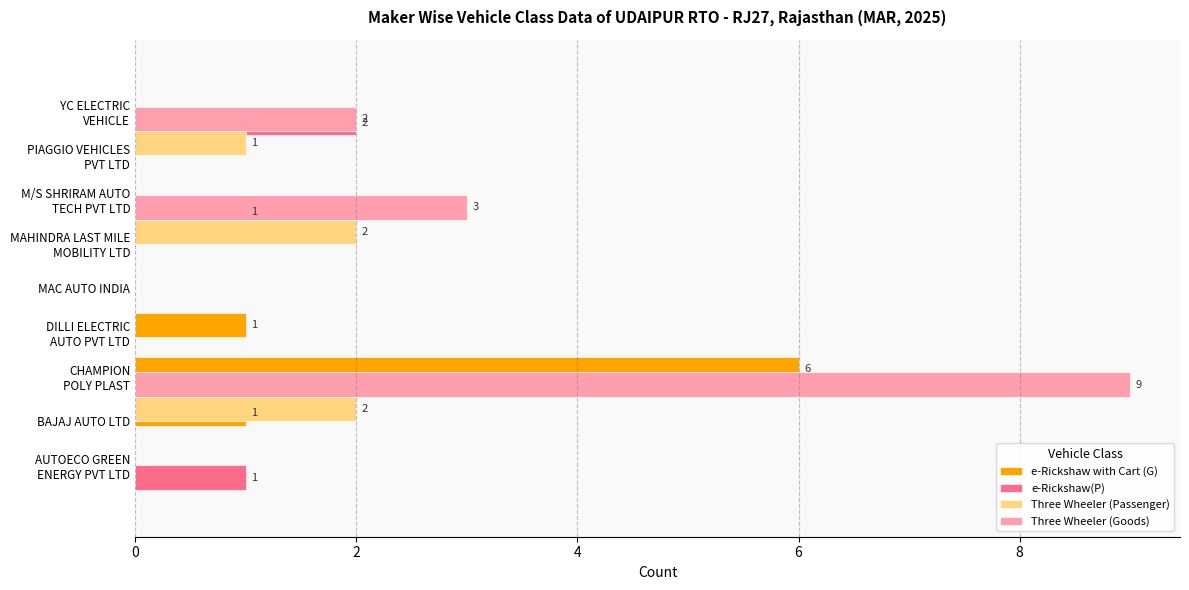

Rank the series by their maximum value, from lowest to highest.

e-Rickshaw(P), Three Wheeler (Passenger), e-Rickshaw with Cart (G), Three Wheeler (Goods)